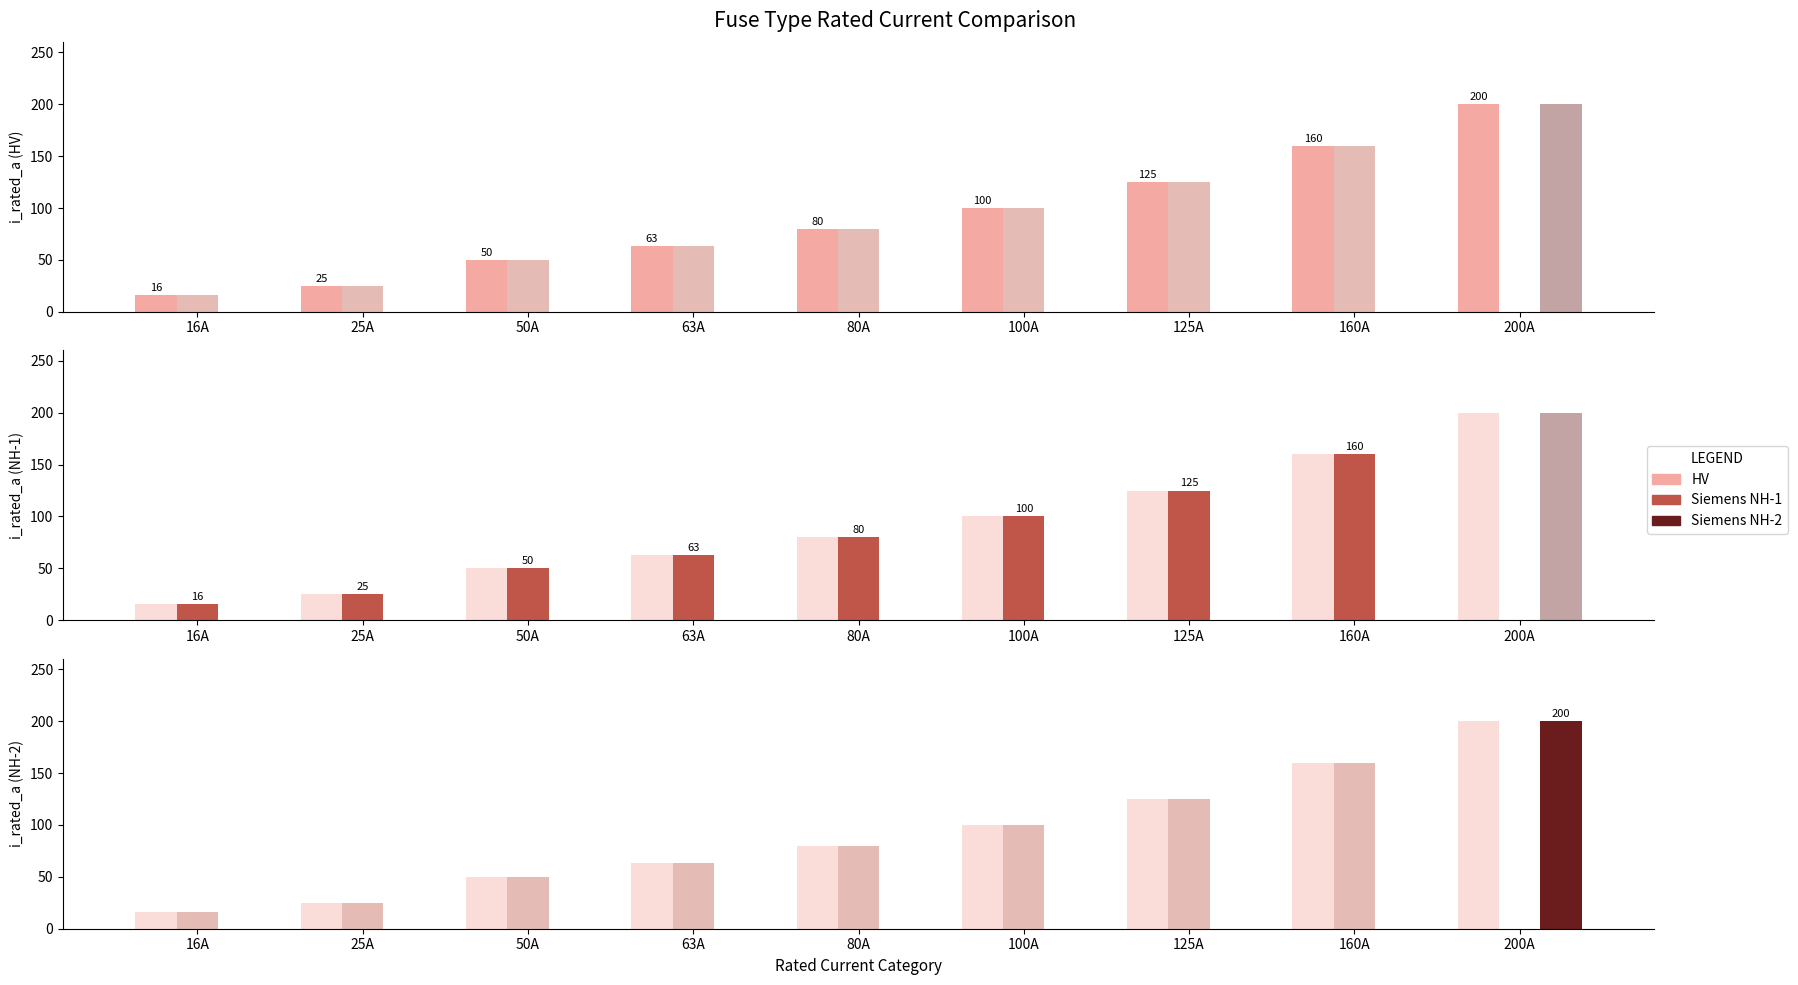

Which category has the highest value across all series?

200A